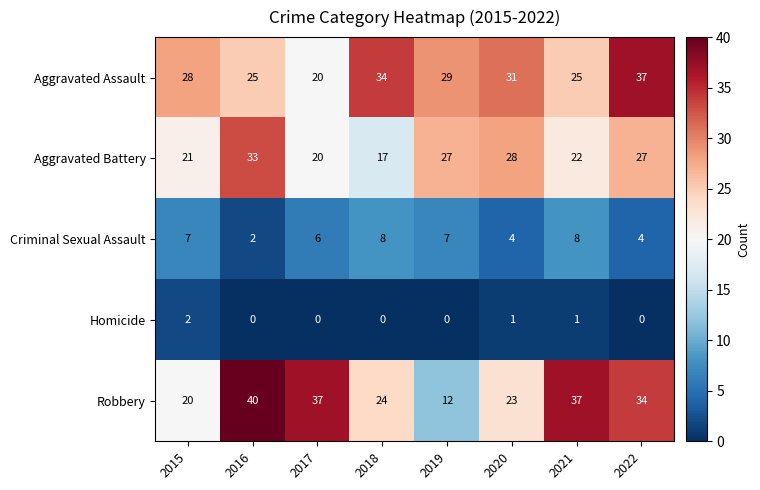

The Robbery series shows 37 at 2020. True or false?

False